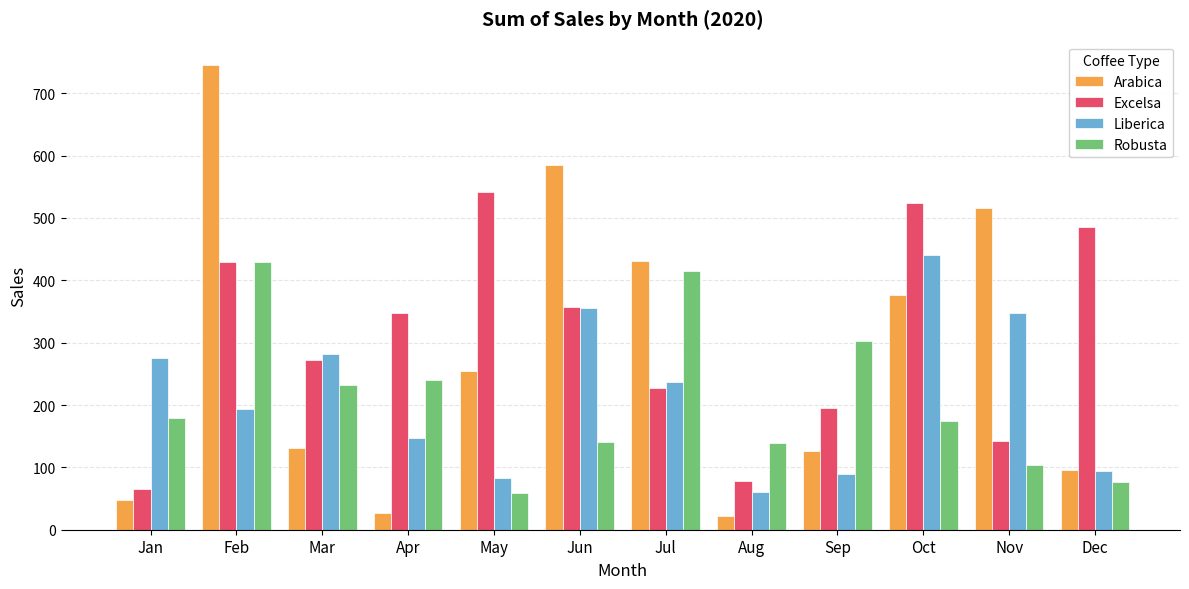

At which category is the sum across all series the highest?

Feb